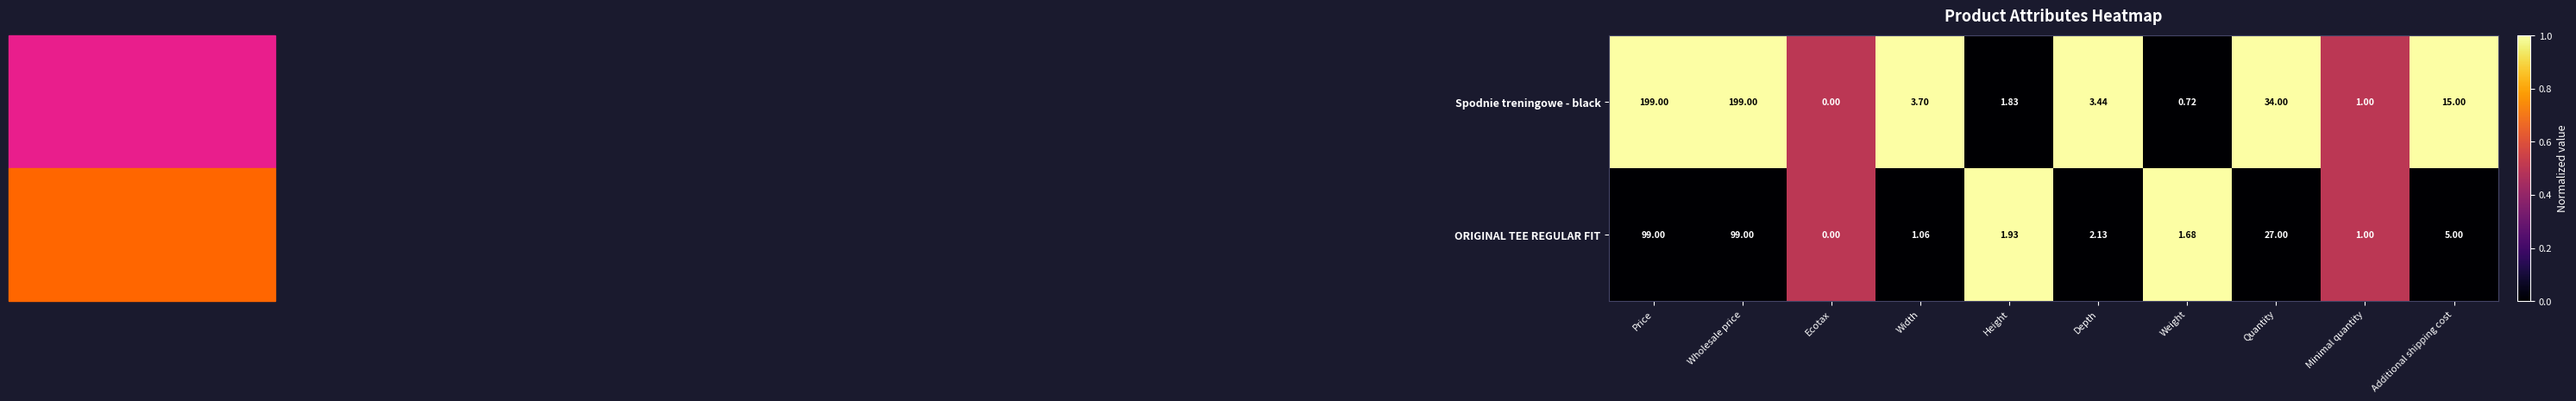

Which category has the lowest value across all series?

Ecotax